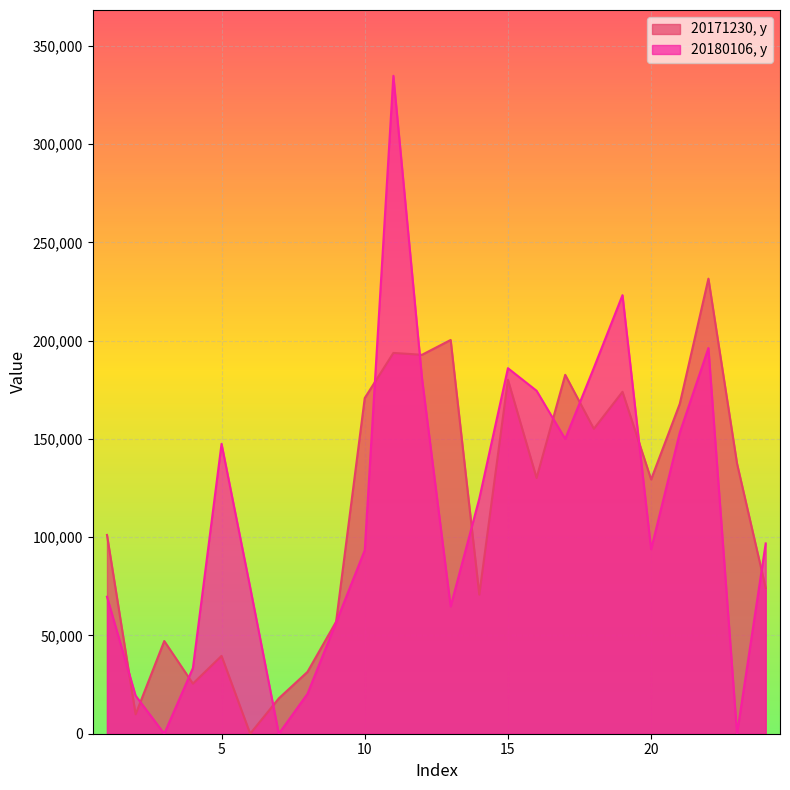

Rank the series at 1 from highest to lowest value.

20171230, y, 20180106, y